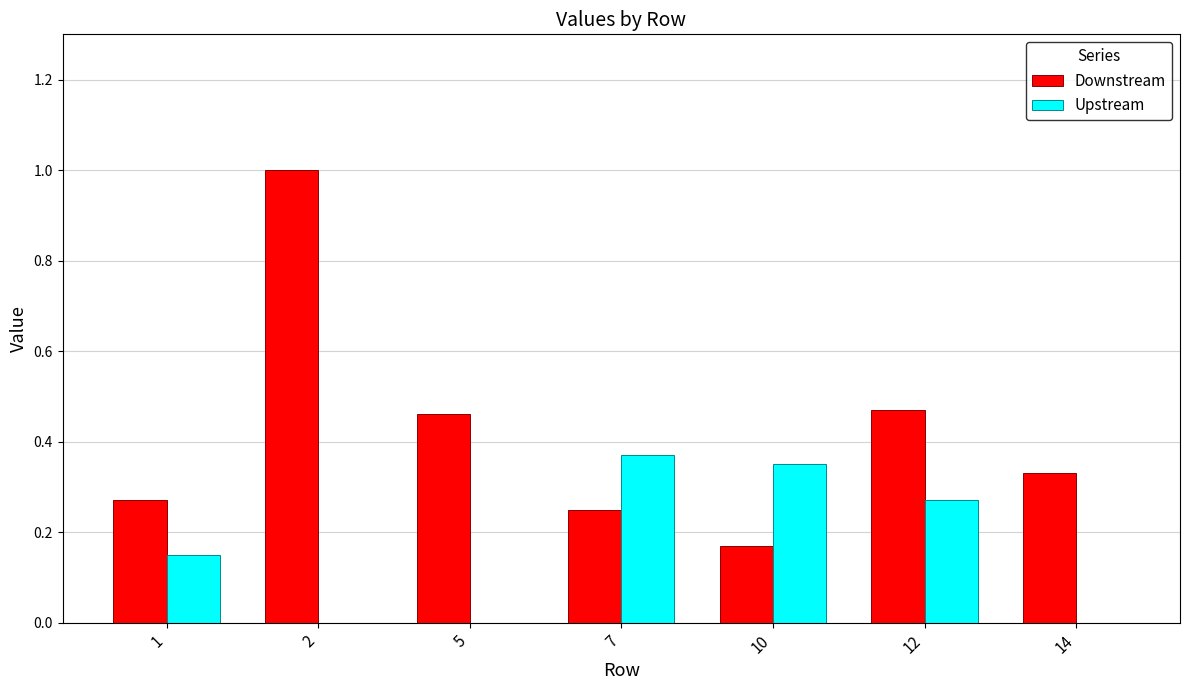

Are the bars grouped side by side (vs. stacked)?

Yes